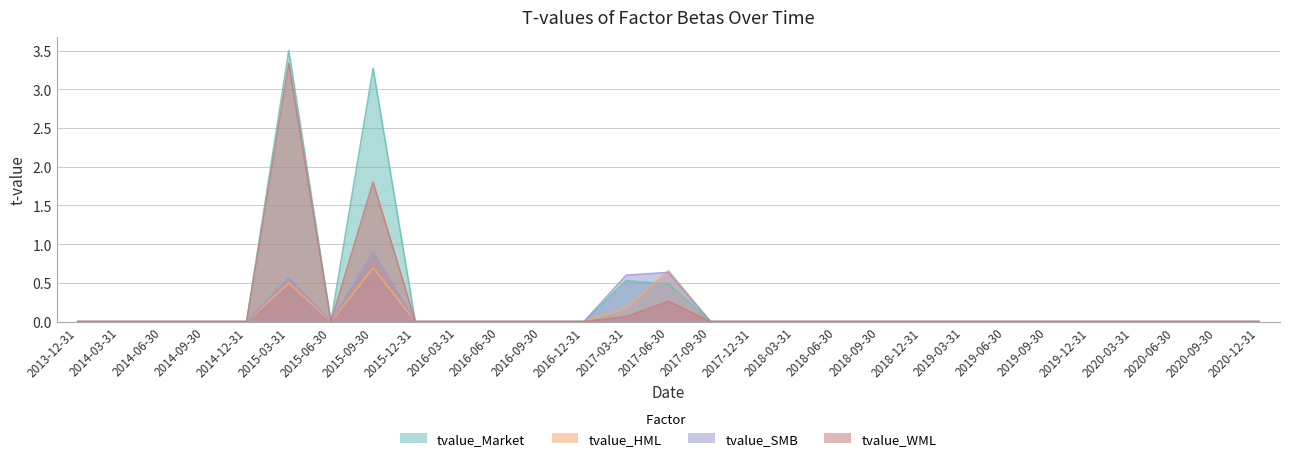

What position from the left is 2014-06-30?

3